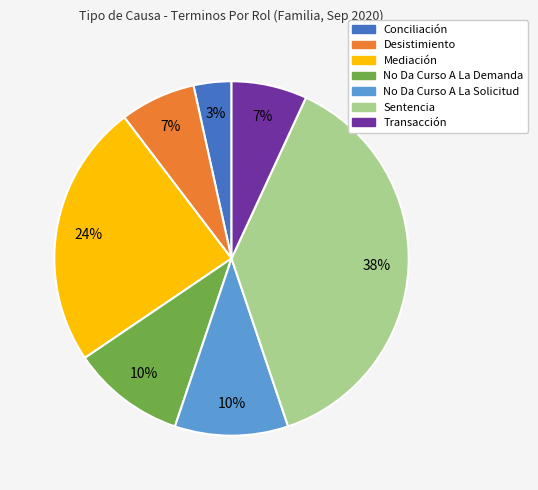

Count the number of slices in the pie.

7